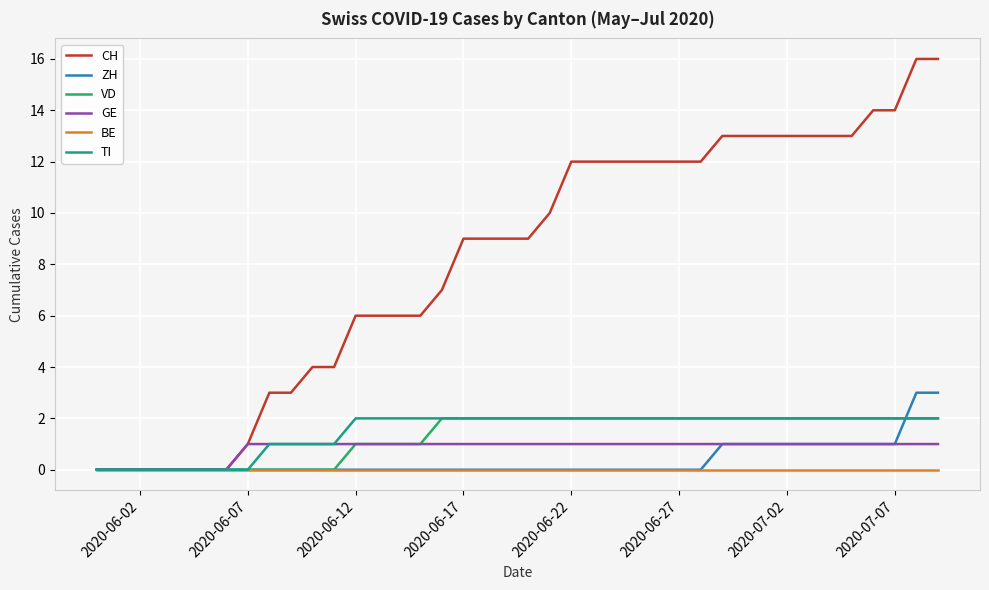

Which series has the largest total across all categories?

CH